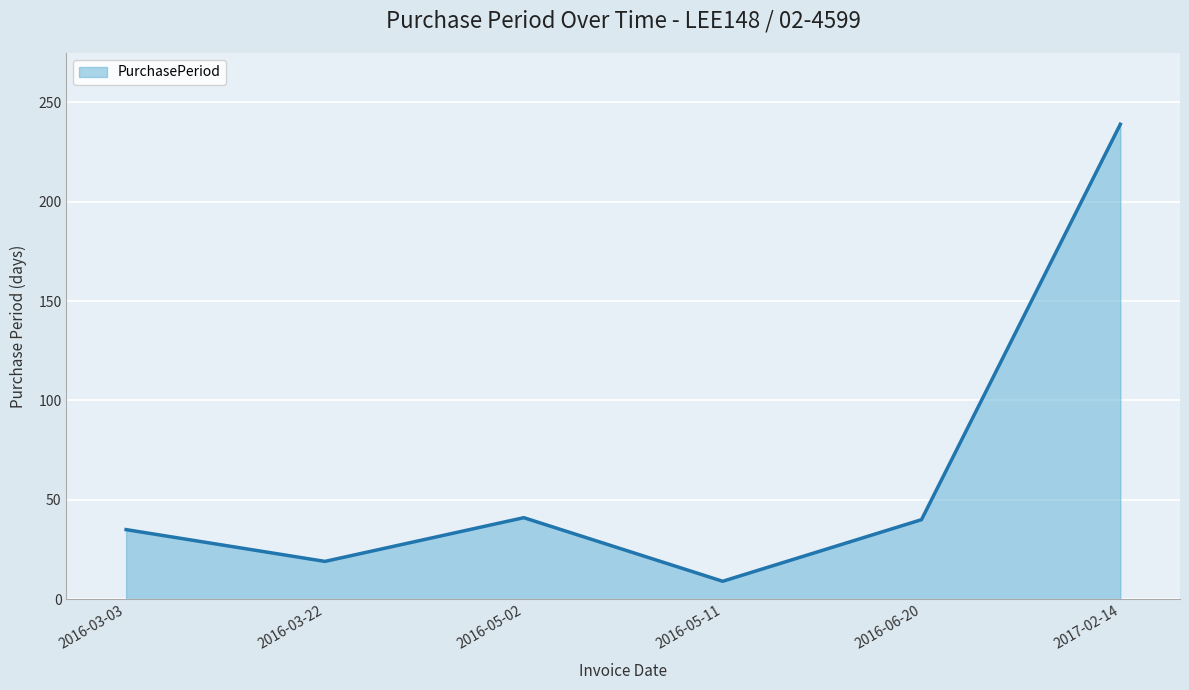

True or false: the data shows 40 at 2016-06-20.

True